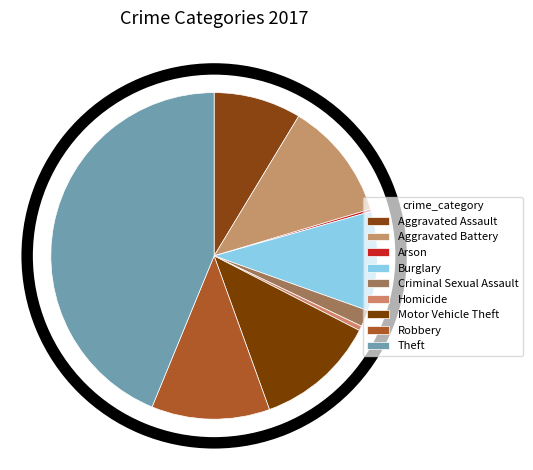

Which slice is the smallest?

Arson